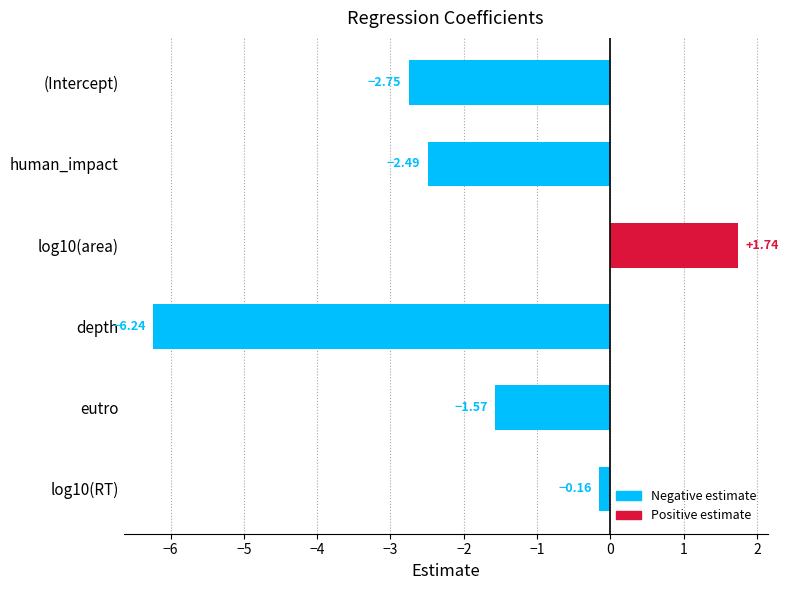

What is the label of the 6th bar from the bottom?

(Intercept)